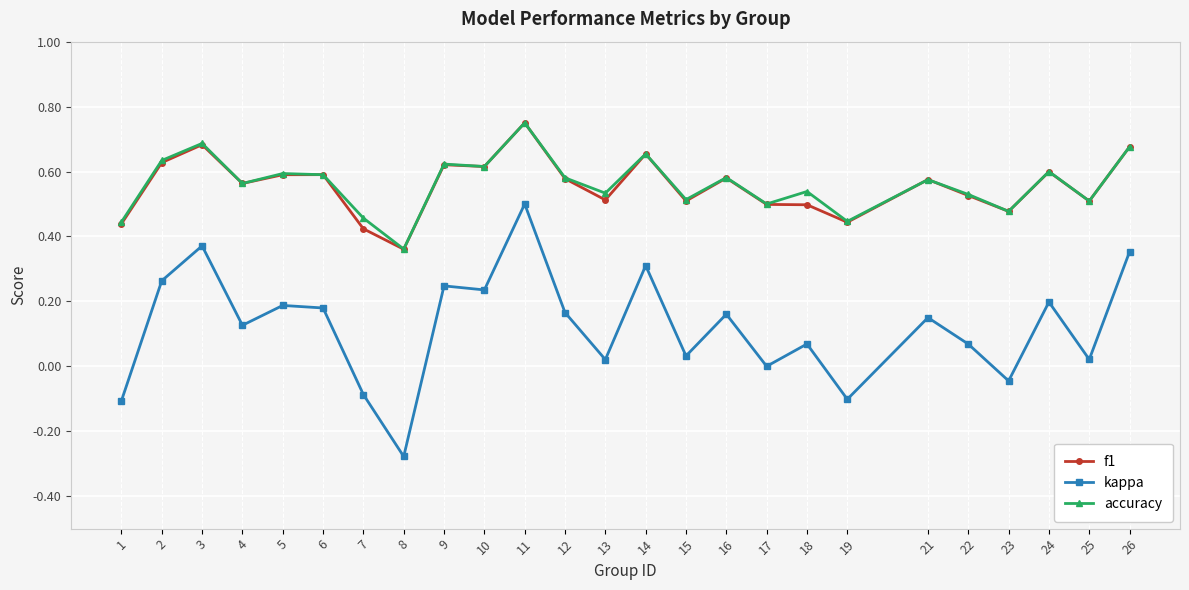

At which category is the sum across all series the highest?

11